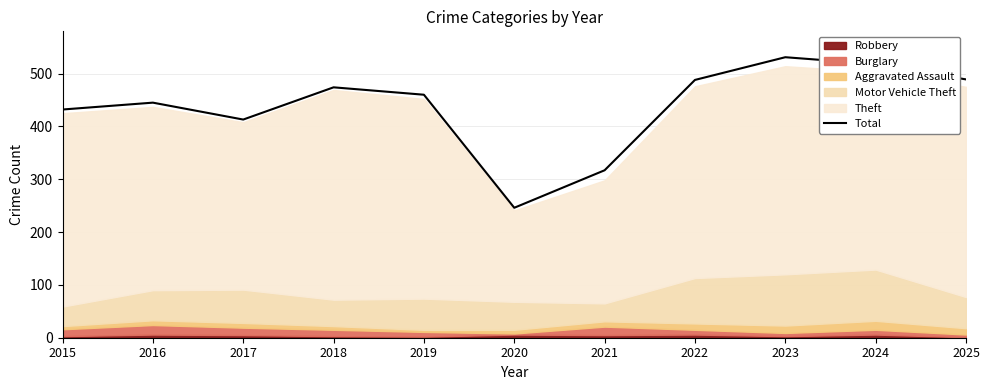

What is the value of the 1st point from the left?

432